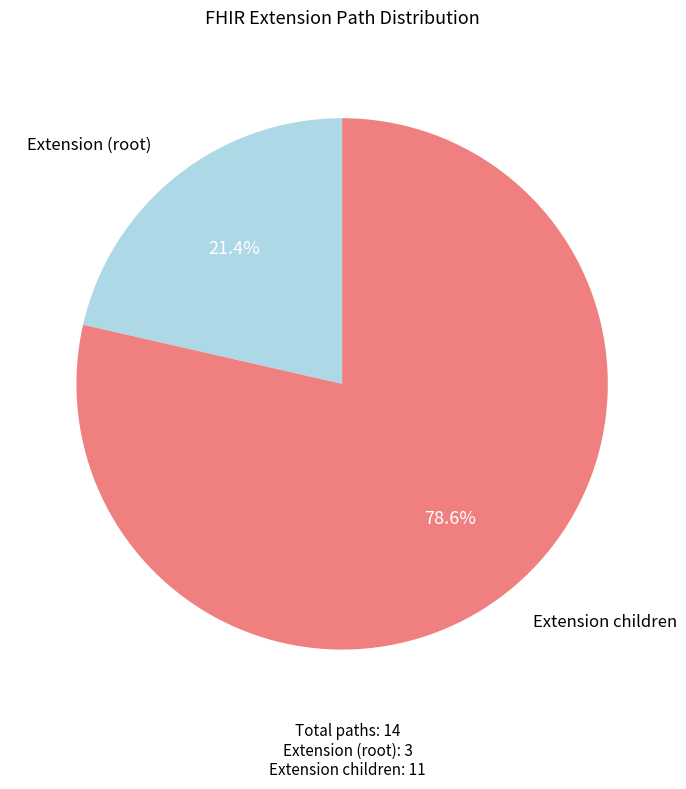

Count the number of slices in the pie.

2